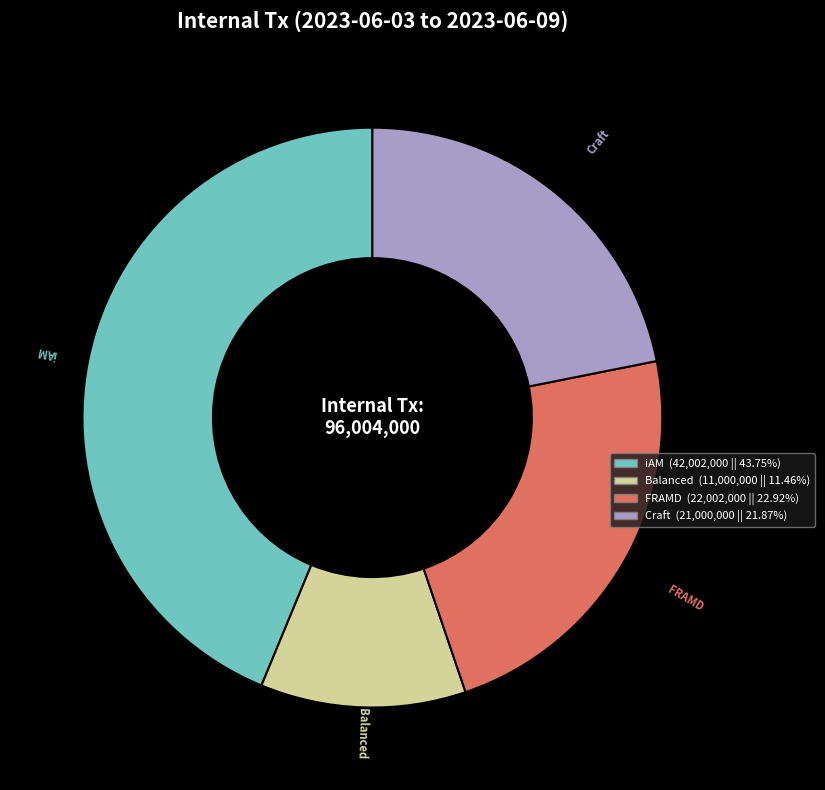

What is the ratio of the value at Balanced (11,000,000 || 11.46%) to the value at Craft (21,000,000 || 21.87%)?

0.5